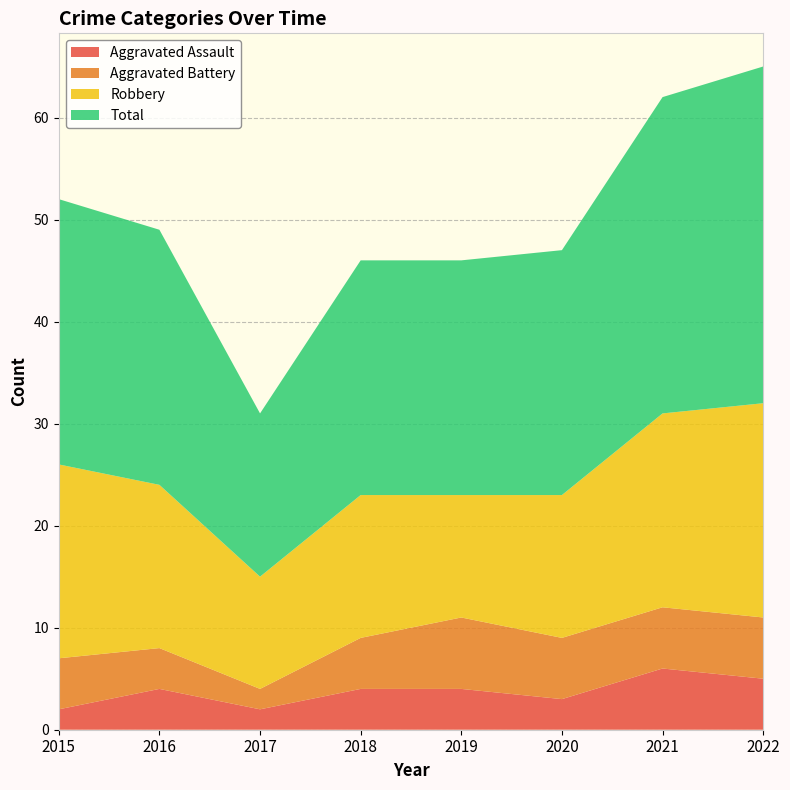

Reading left to right, extract all data points from this chart.

Aggravated Assault: 2	4	2	4	4	3	6	5
Aggravated Battery: 5	4	2	5	7	6	6	6
Robbery: 19	16	11	14	12	14	19	21
Total: 26	25	16	23	23	24	31	33